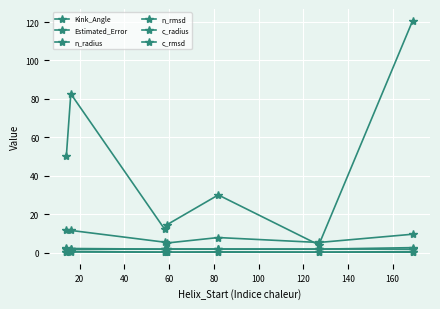

List the series in order of their peak value, highest first.

Kink_Angle, Estimated_Error, c_radius, n_radius, c_rmsd, n_rmsd